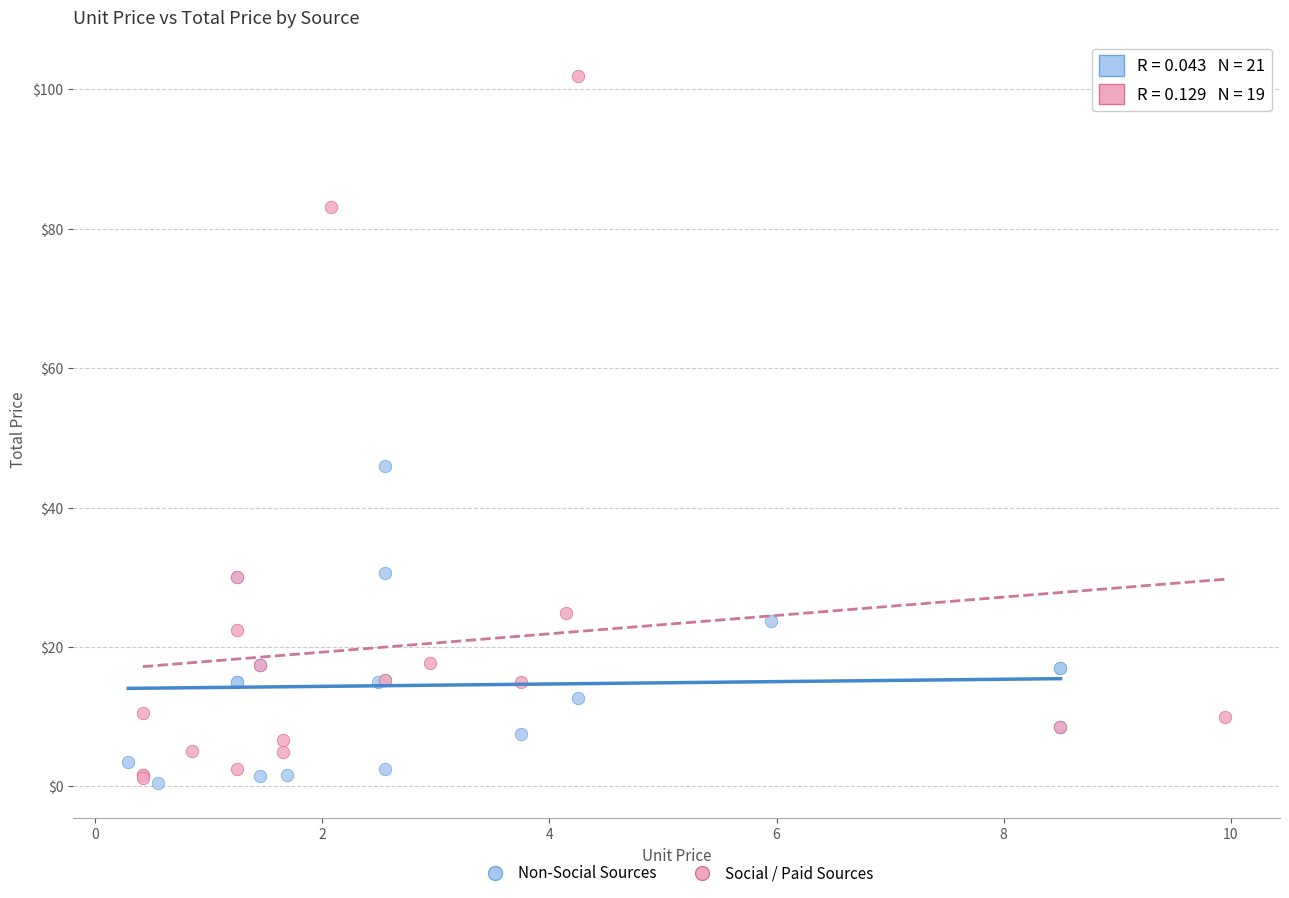

Which series has the largest Y range (max minus min)?

Social / Paid Sources